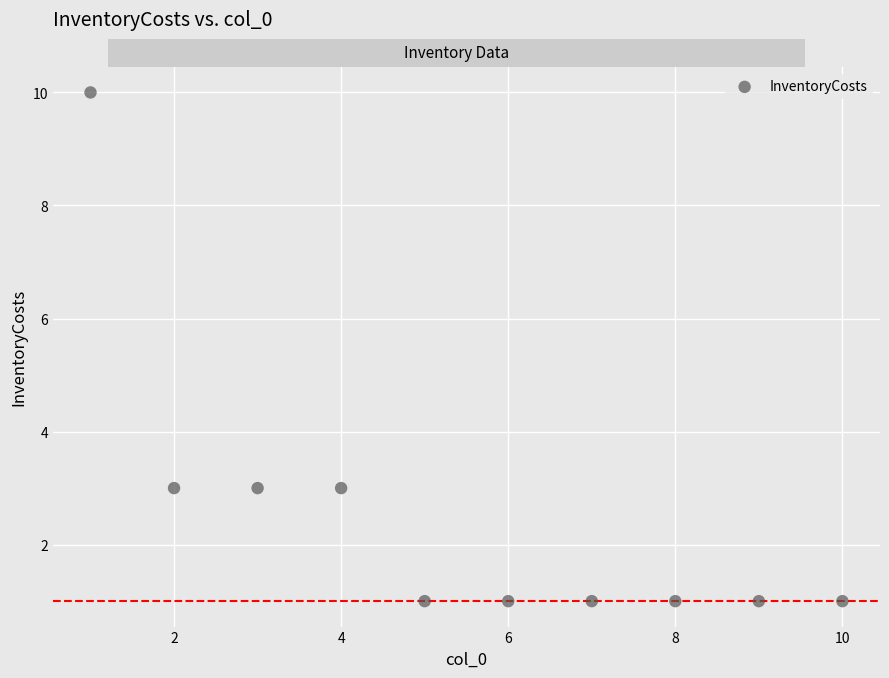

What is the range of X values (max minus min)?

9